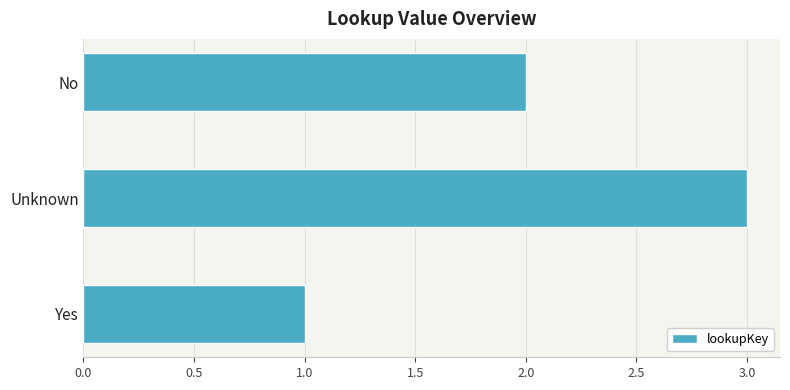

Rank the categories by value from lowest to highest.

Yes, No, Unknown